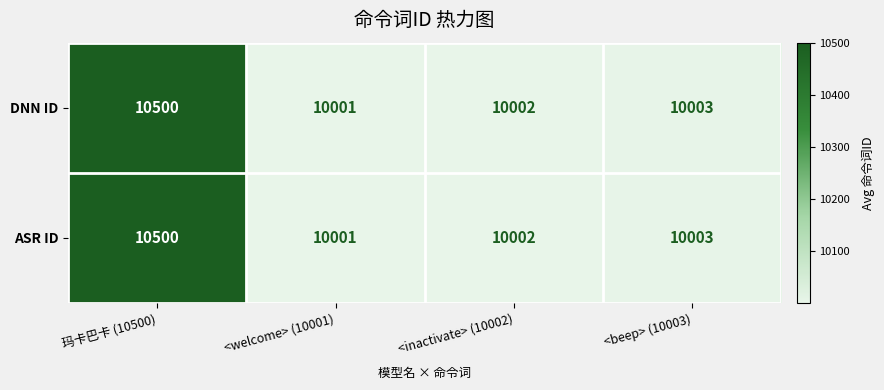

How many distinct data groups are displayed?

2